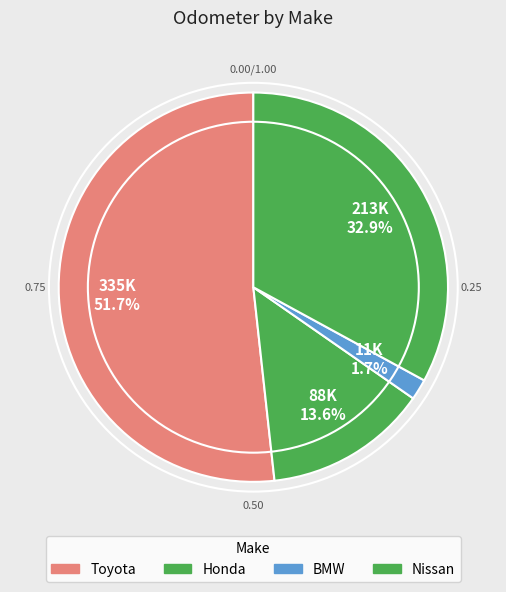

To the nearest percent, what portion does Toyota represent?

52%